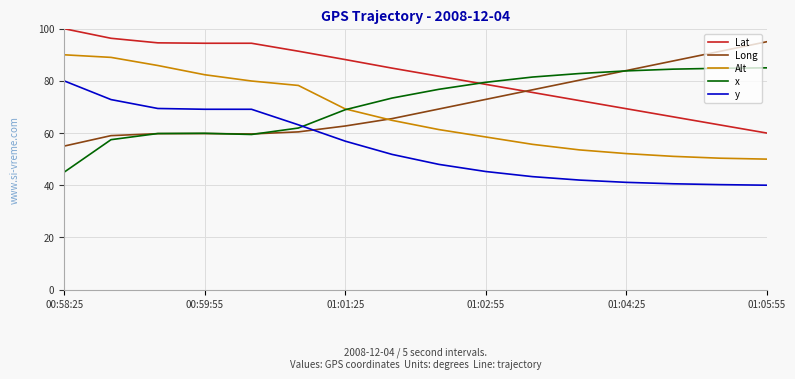

What is the smallest value displayed?

40.0